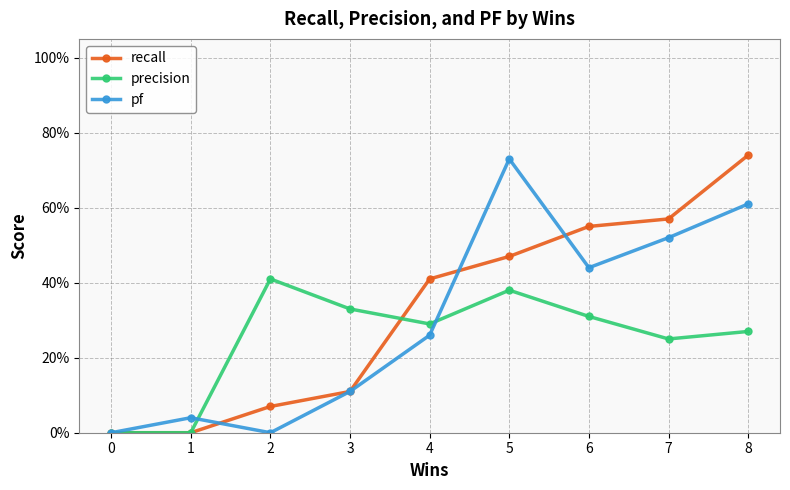

What are all the series names shown in the legend?

recall, precision, pf